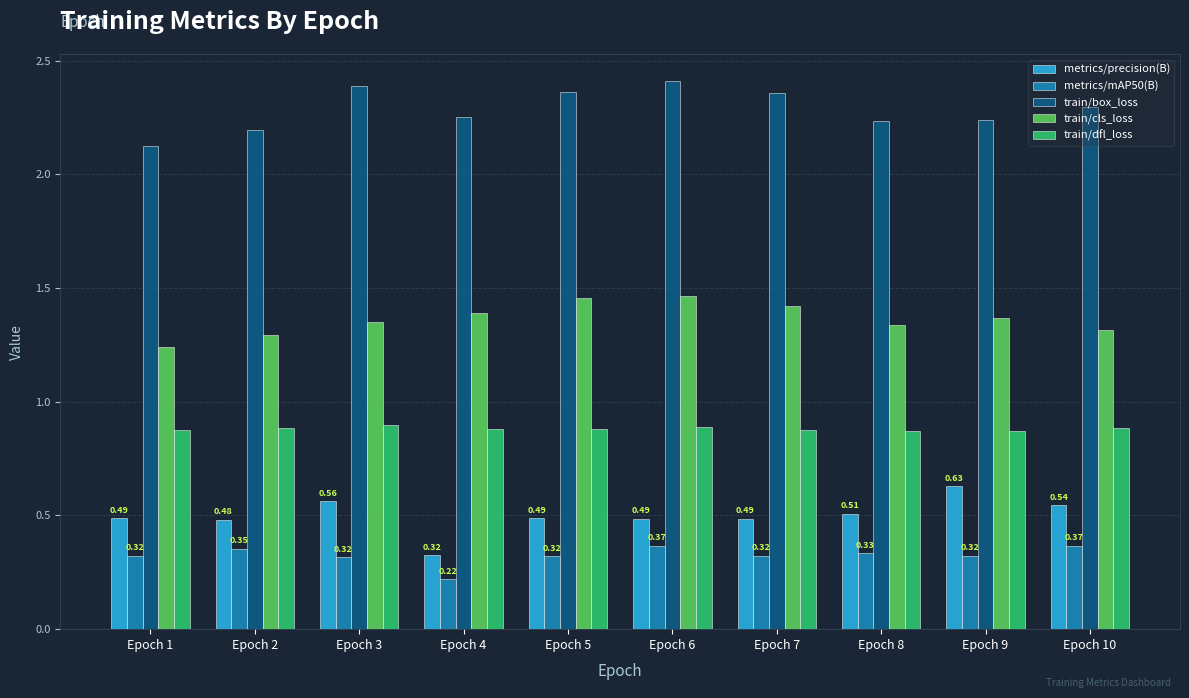

What is the sum of the metrics/mAP50(B) values at Epoch 3 and Epoch 10?

0.7